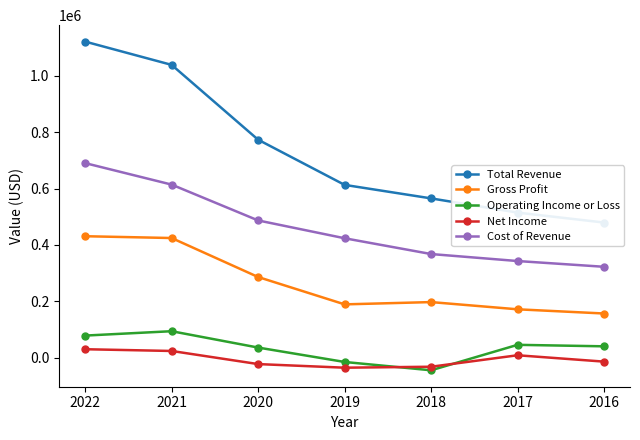

At which category is the sum across all series the highest?

2022